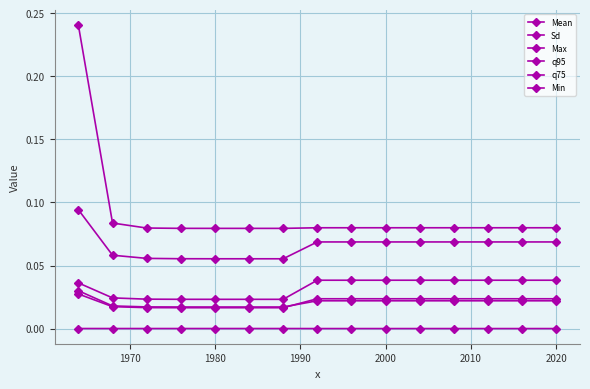

How many data points does each series have?

15